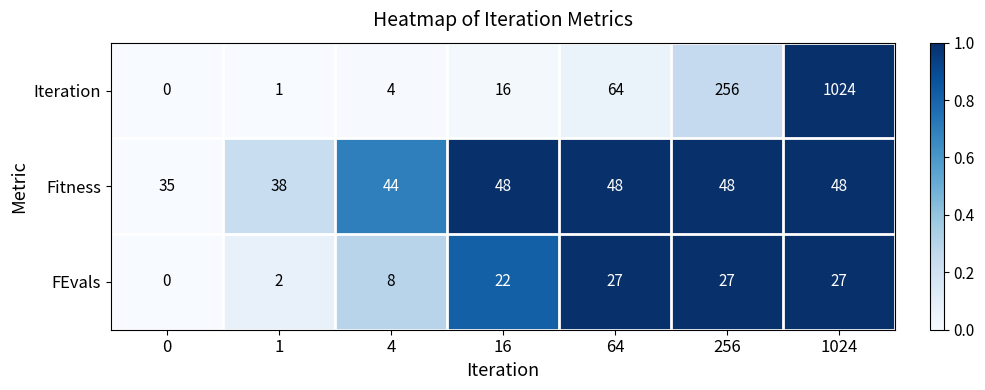

What is the greatest value displayed?

1024